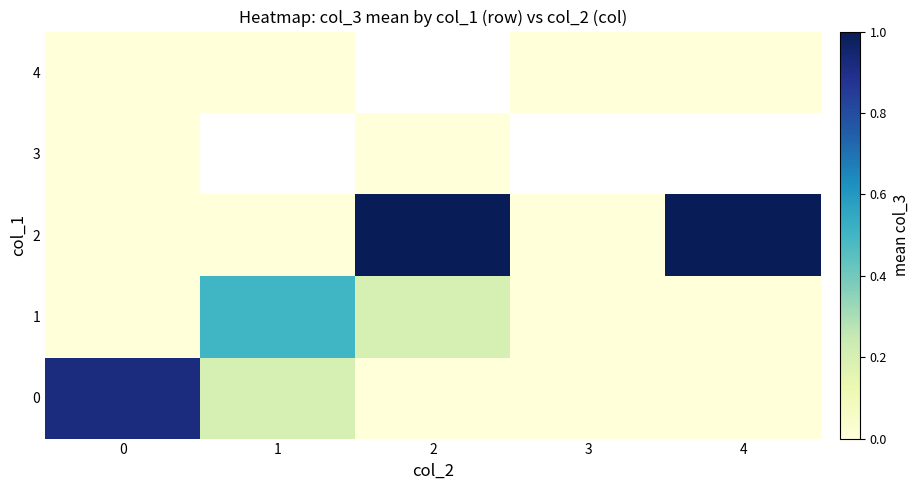

Between 3 and 4, which is larger?

3